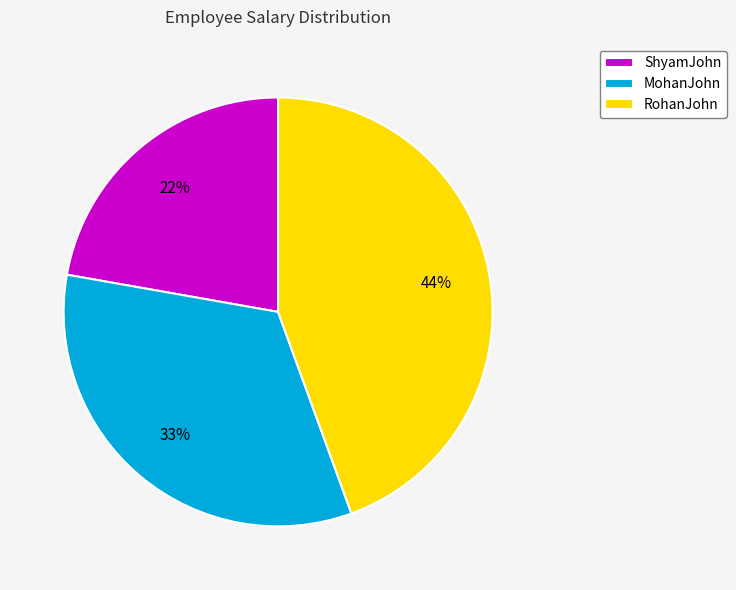

To the nearest percent, what percentage of the pie is MohanJohn?

33%